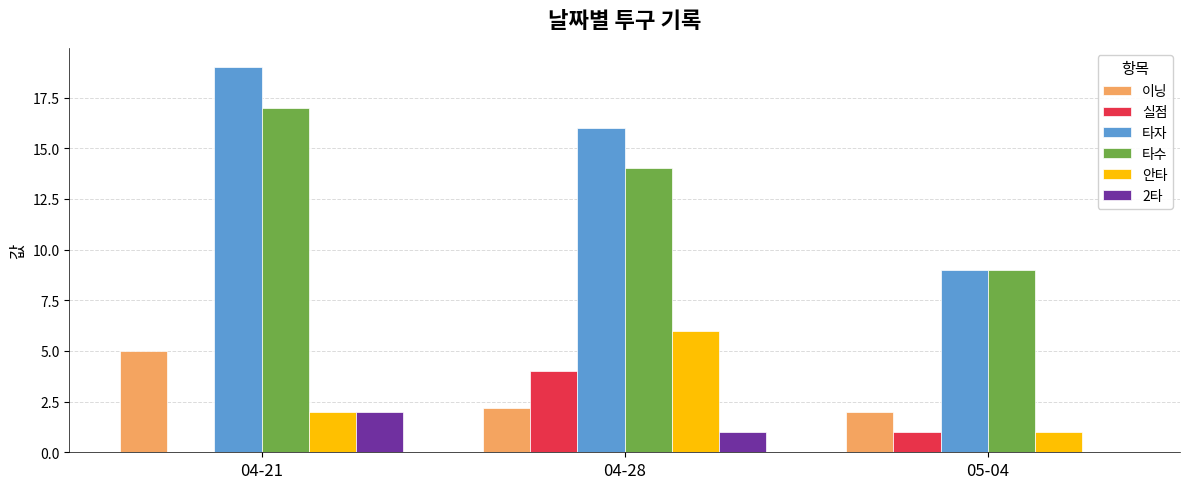

Where is 안타 nearest to the value 3?

04-21